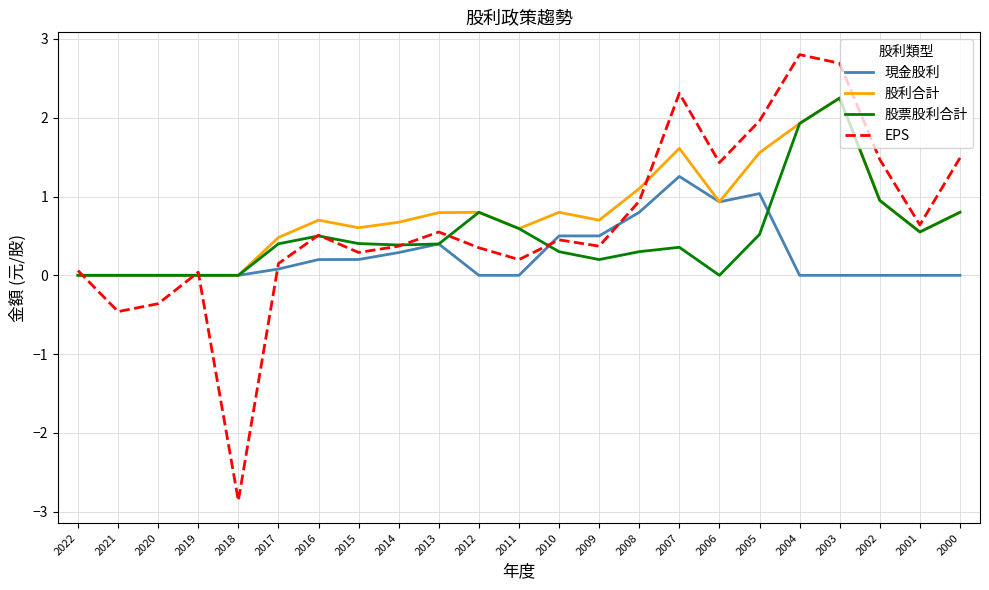

What is the difference between the EPS values at 2002 and 2018?

4.3